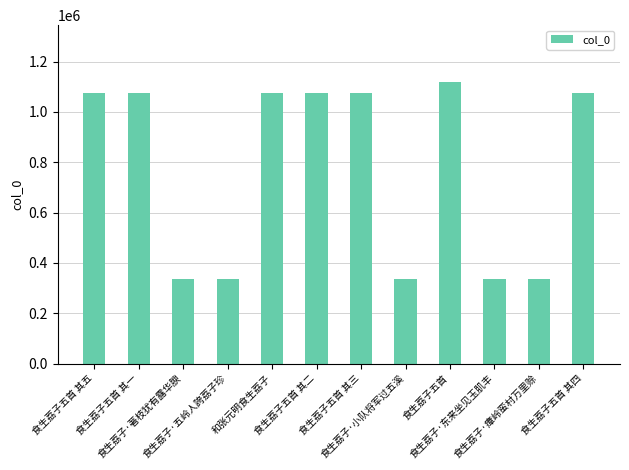

What is the greatest value displayed?

1120851